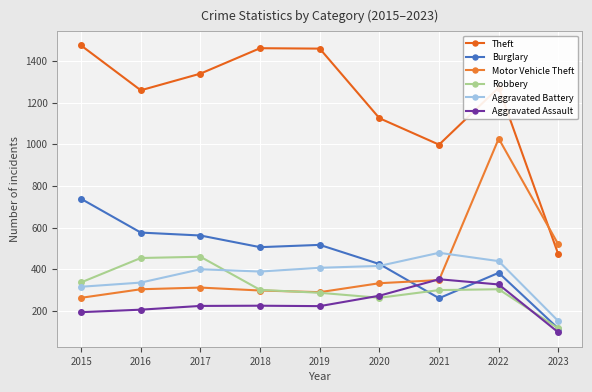

What is the difference between the Aggravated Battery values at 2022 and 2017?

39